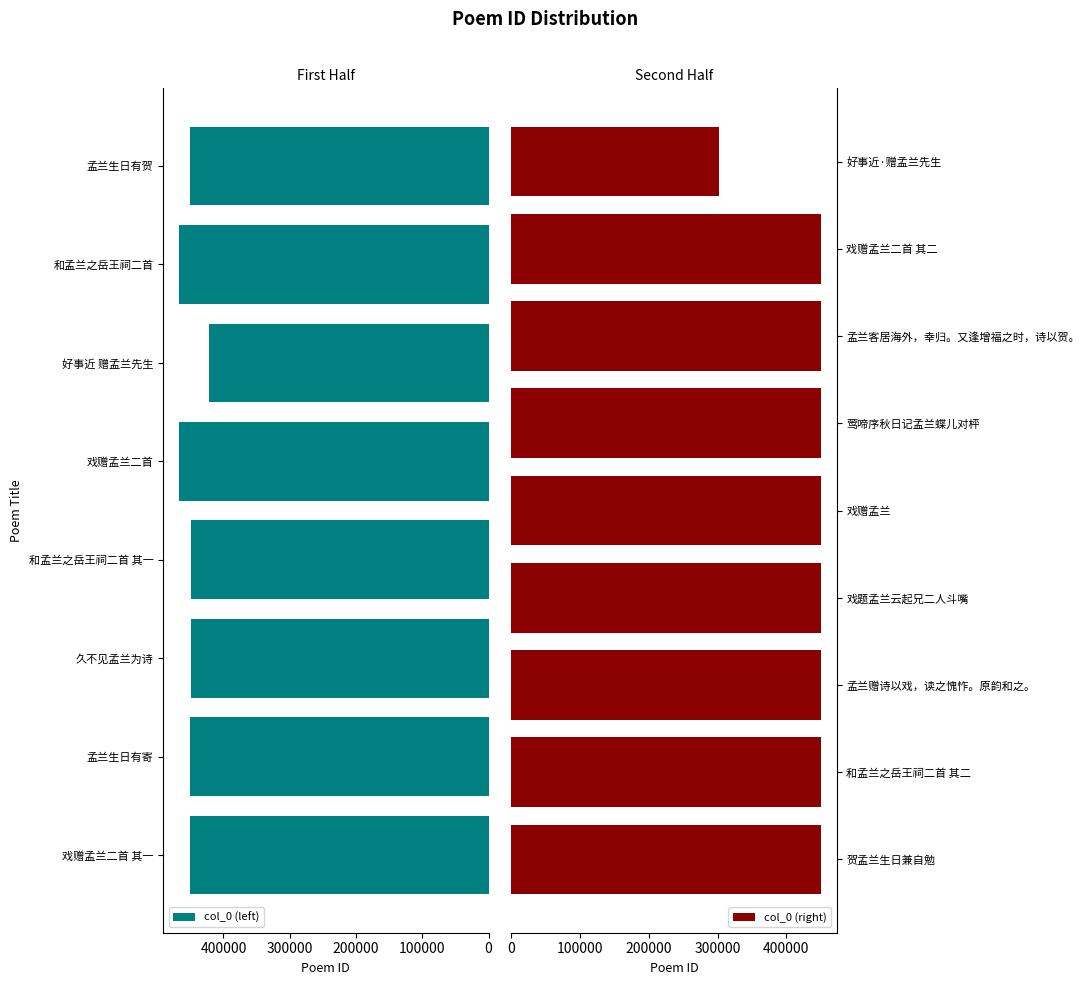

Reading left to right, list all the values displayed in this chart.

戏赠孟兰二首 其一=449870	孟兰生日有寄=449838	久不见孟兰为诗=449781	和孟兰之岳王祠二首 其一=449792	戏赠孟兰二首=467684	好事近 赠孟兰先生=421494	和孟兰之岳王祠二首=467659	孟兰生日有贺=449844	贺孟兰生日兼自勉=449837	和孟兰之岳王祠二首 其二=449793	孟兰赠诗以戏，读之愧怍。原韵和之。=449846	戏题孟兰云起兄二人斗嘴=449849	戏赠孟兰=449850	莺啼序秋日记孟兰蝶儿对枰=450537	孟兰客居海外，幸归。又逢增福之时，诗以贺。=449836	戏赠孟兰二首 其二=449871	好事近·赠孟兰先生=301815